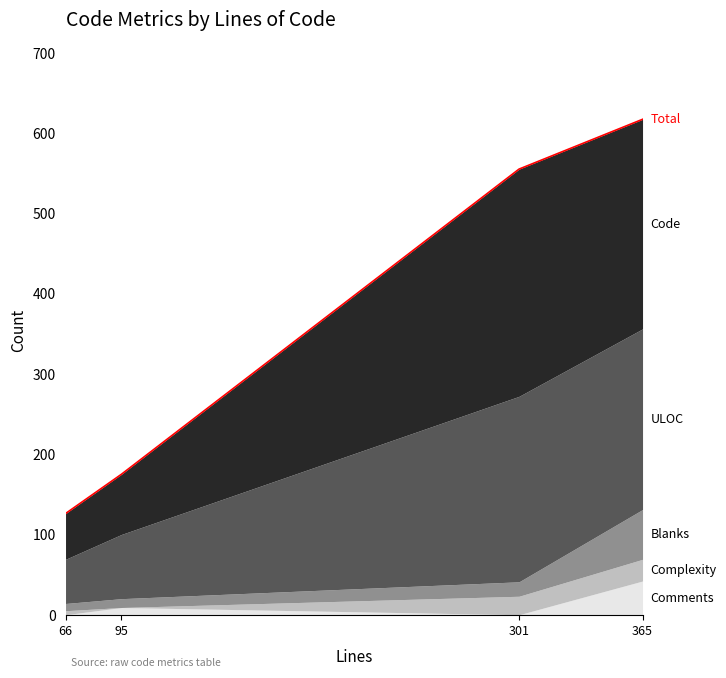

How many lines are shown in the chart?

5